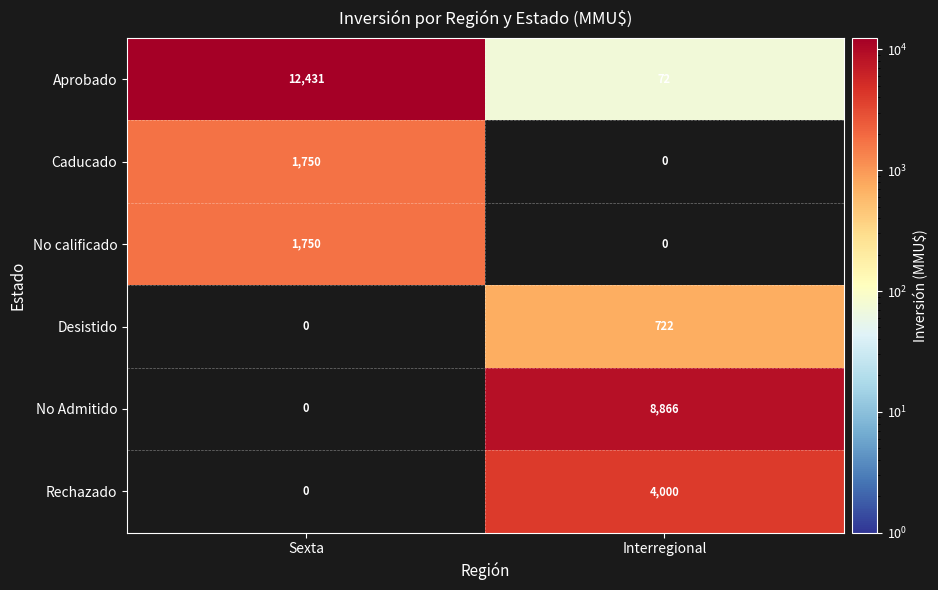

At how many categories does at least one series exceed 1789?

2